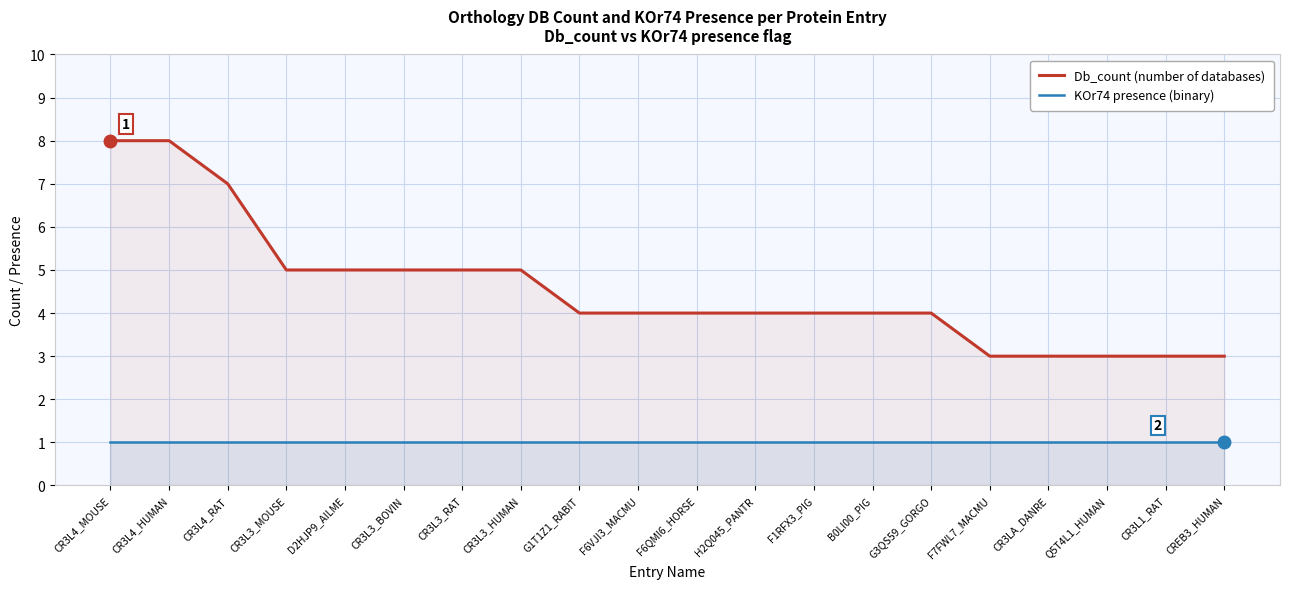

How many lines are shown in the chart?

2